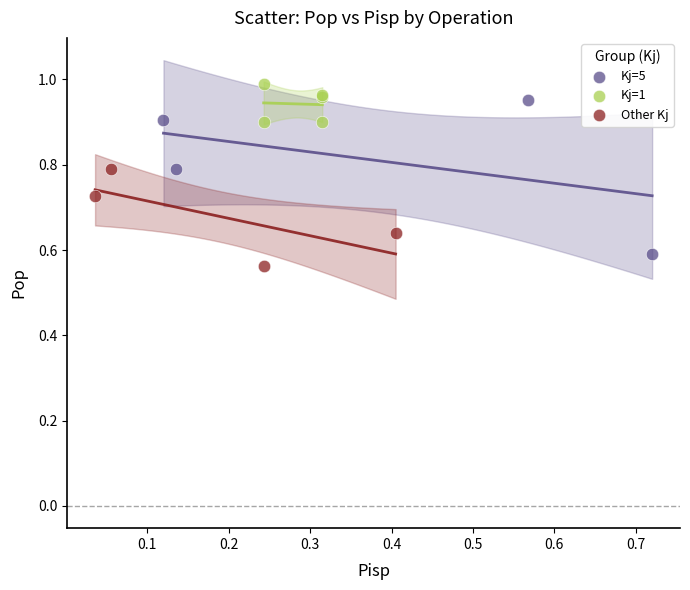

What are all the series names shown in the legend?

Kj=5, Kj=1, Other Kj